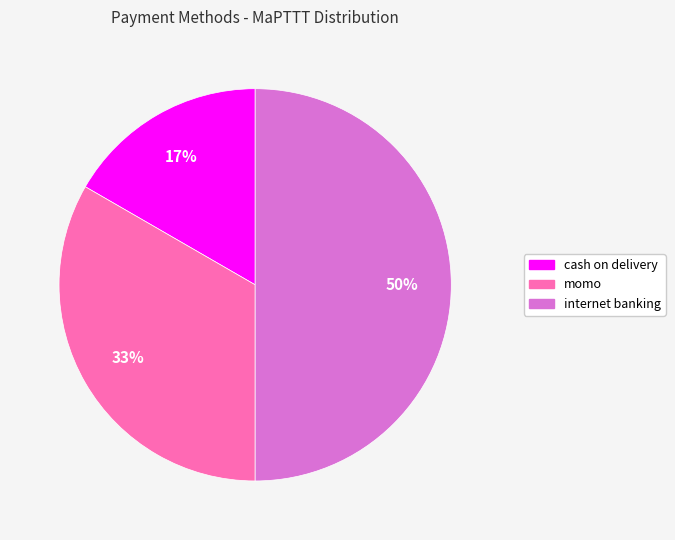

Does cash on delivery account for over 50% of the chart?

No